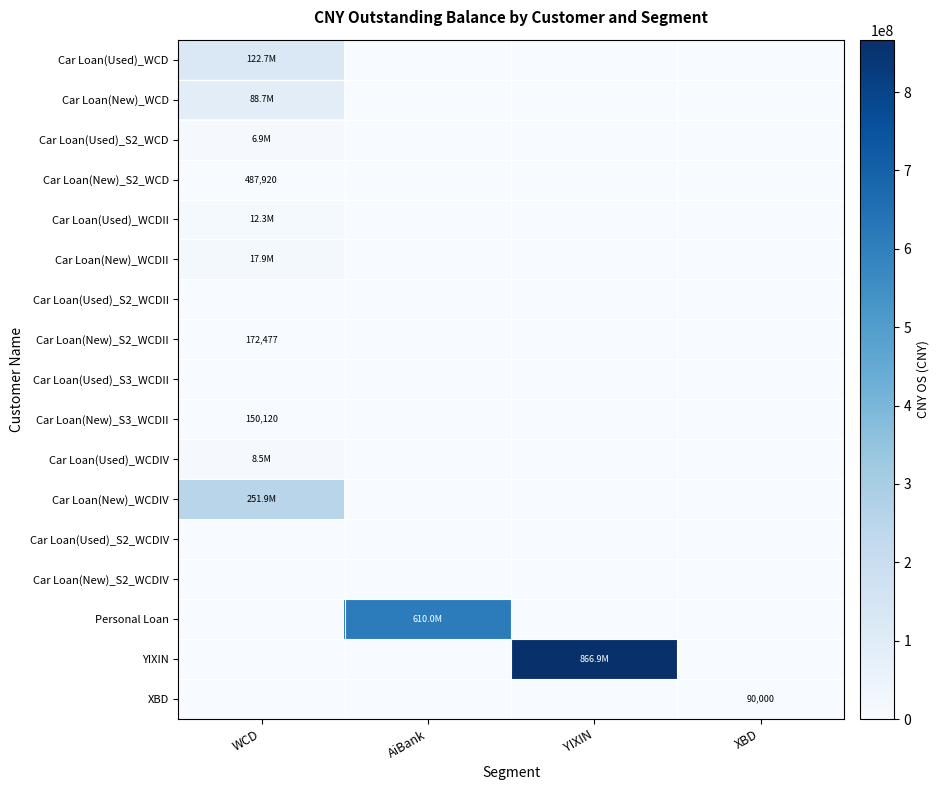

Which category has the highest value in the XBD series?

XBD